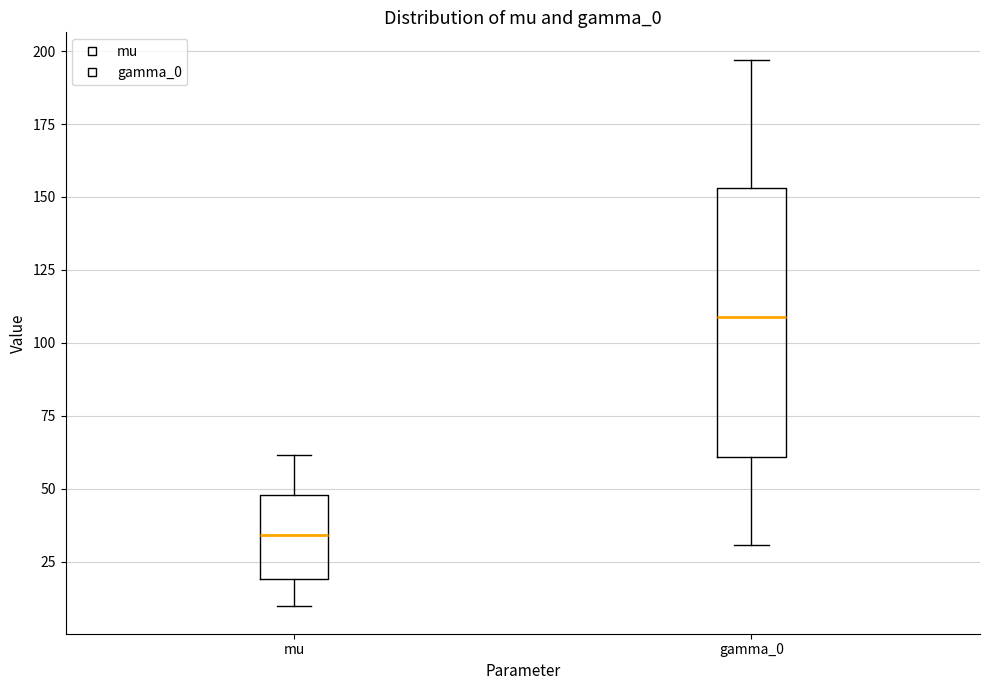

Where is the lower edge of the box for mu on the y-axis? The values are not printed on the chart, so give them approximately, as read against the axis.

20